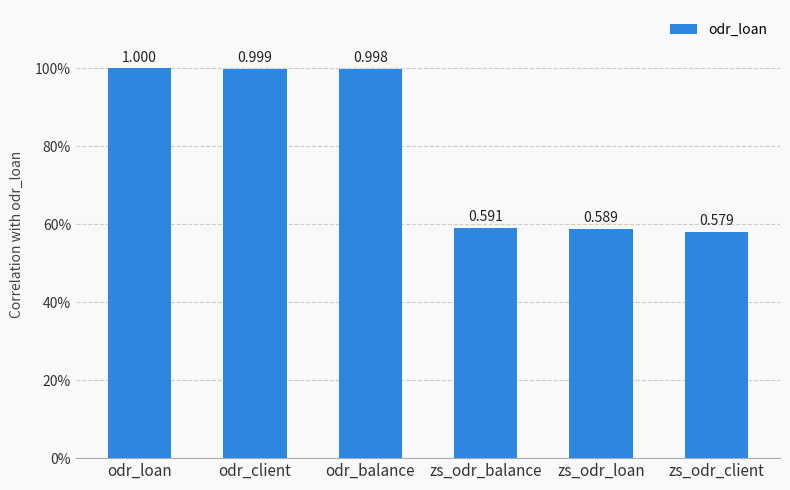

What is the sum of all values?

4.8